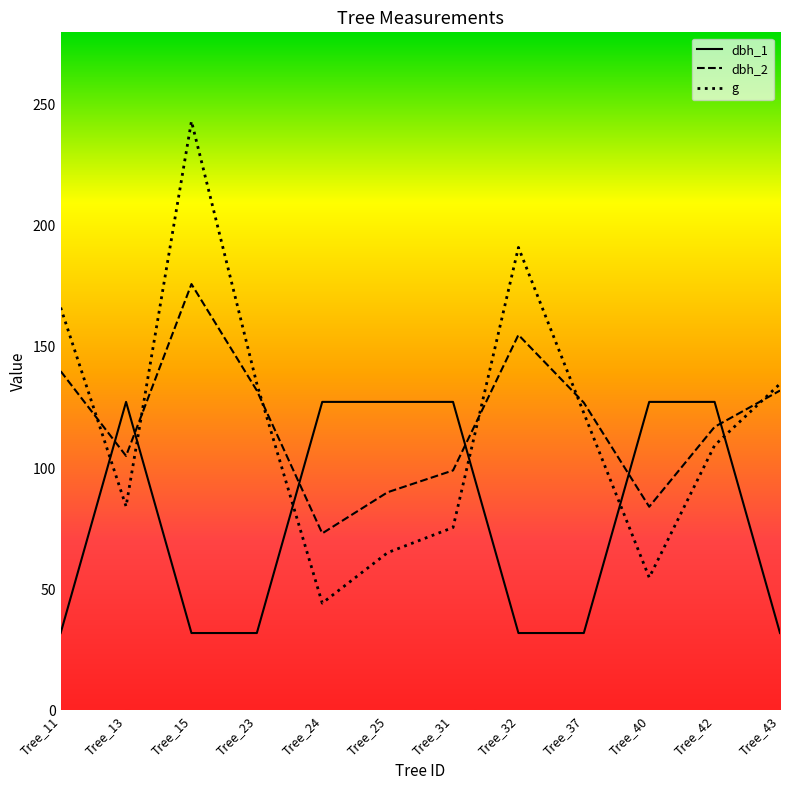

How many lines are shown in the chart?

3